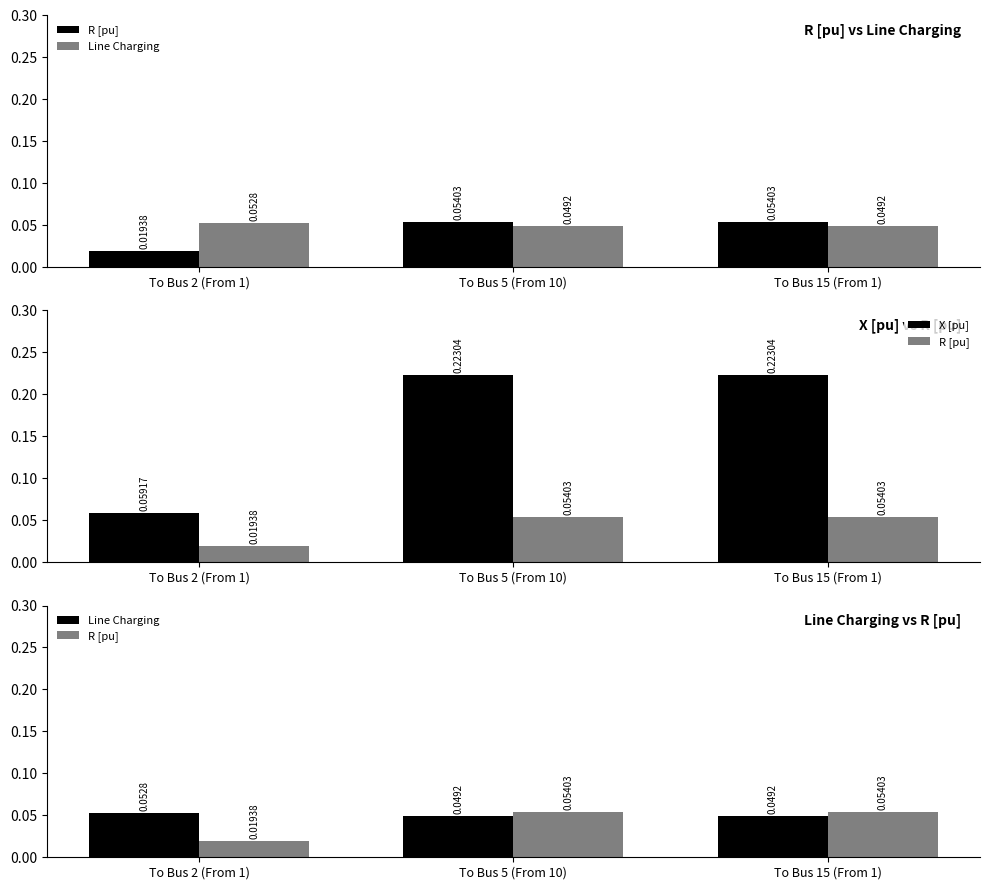

List the labels in order of R [pu] value, smallest first.

To Bus 2 (From 1), To Bus 5 (From 10), To Bus 15 (From 1)